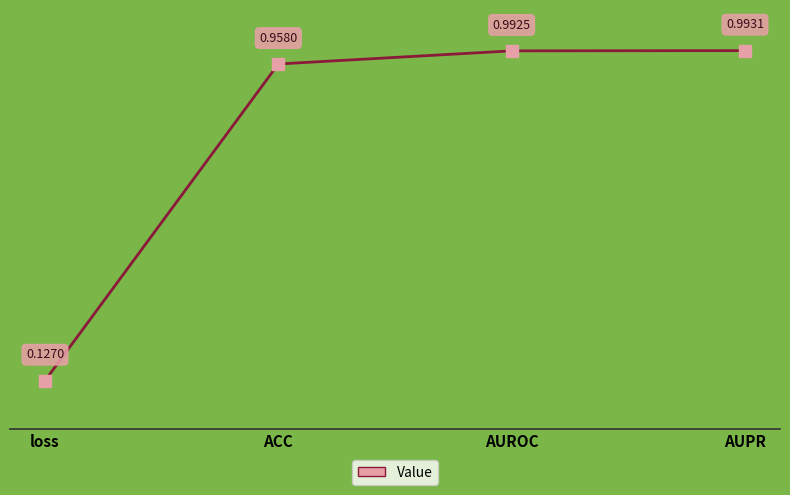

What position from the left is loss?

1